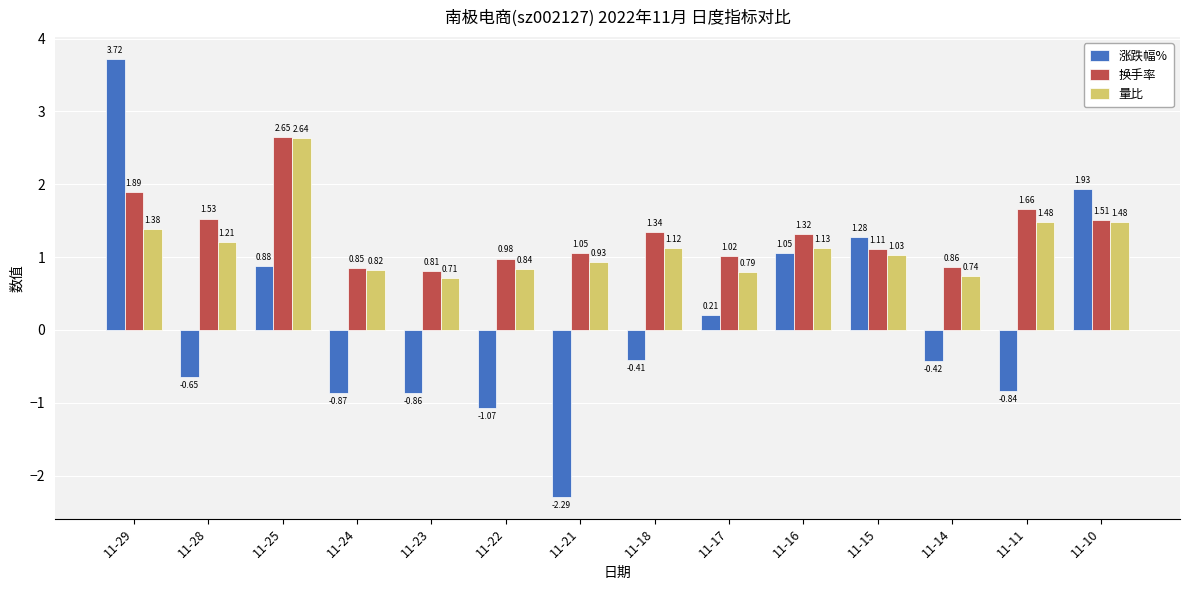

How many values in the 换手率 series are below 1?

4